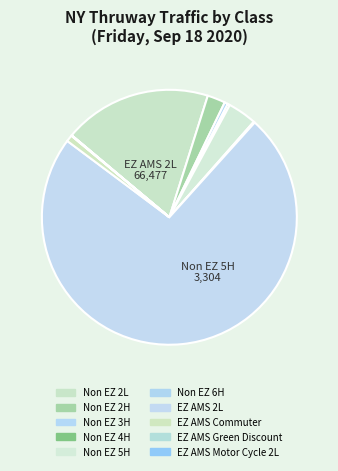

Rank the categories by value from highest to lowest.

EZ AMS 2L, Non EZ 2L, Non EZ 5H, Non EZ 2H, EZ AMS Commuter, Non EZ 3H, Non EZ 4H, Non EZ 6H, EZ AMS Green Discount, EZ AMS Motor Cycle 2L